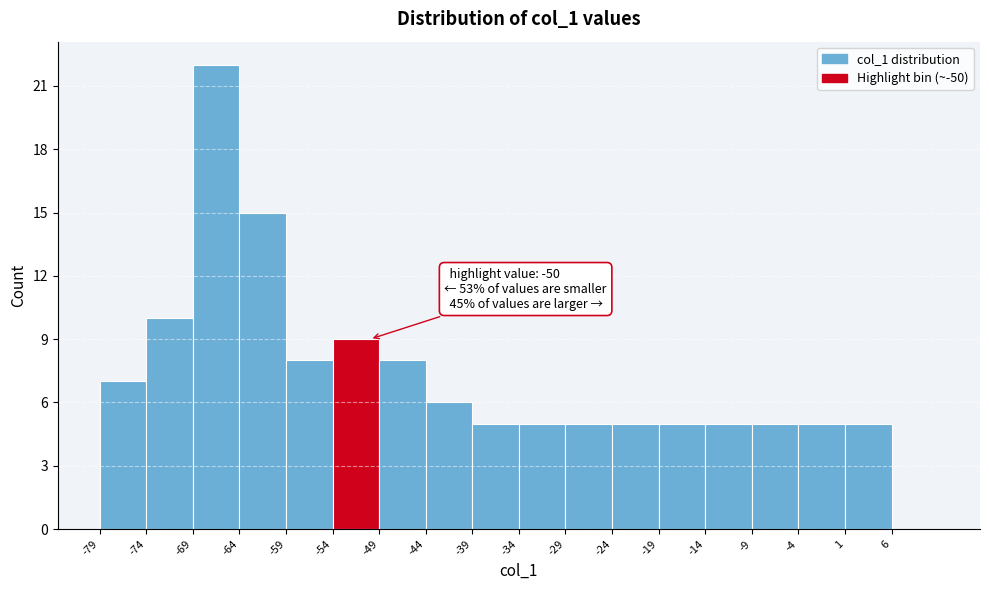

Which range on the x-axis has the tallest bar?

-69 to -64